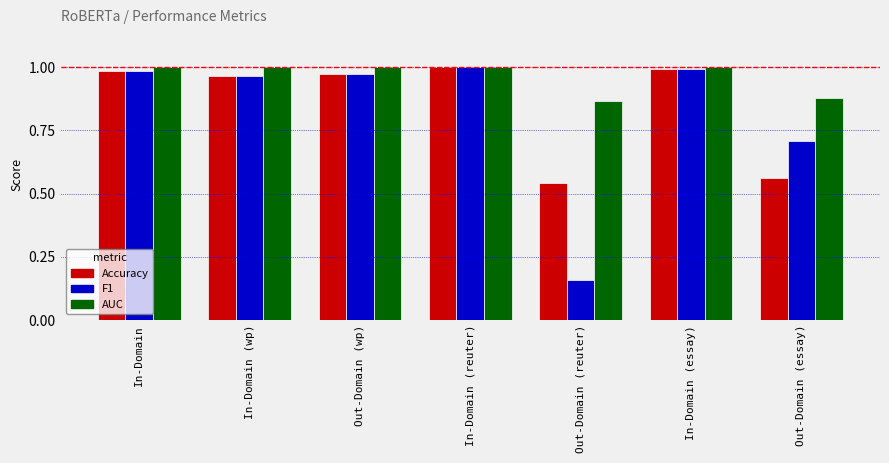

The F1 series shows 0.9 at Out-Domain (essay). True or false?

False